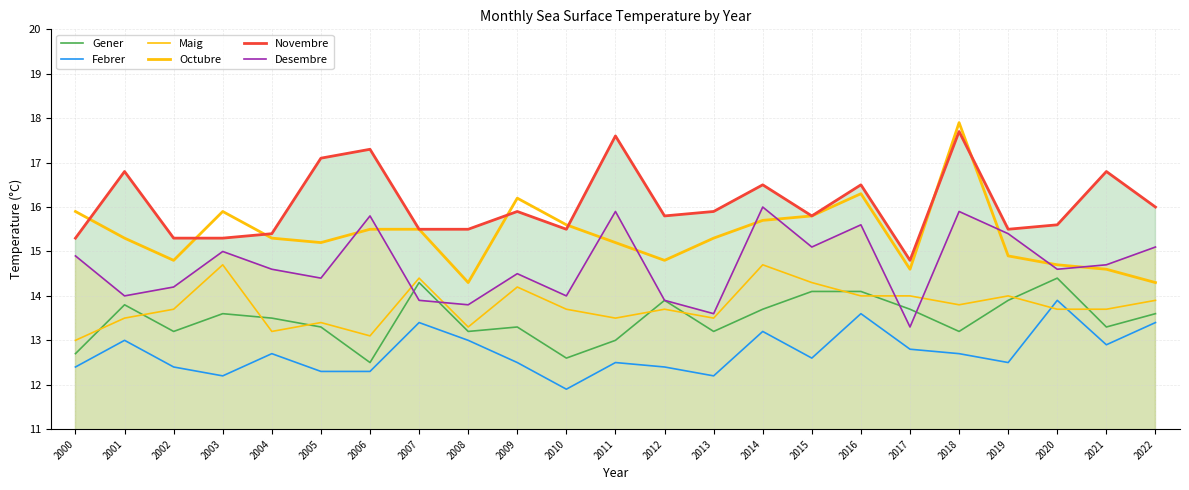

Which series has the largest total across all categories?

Novembre